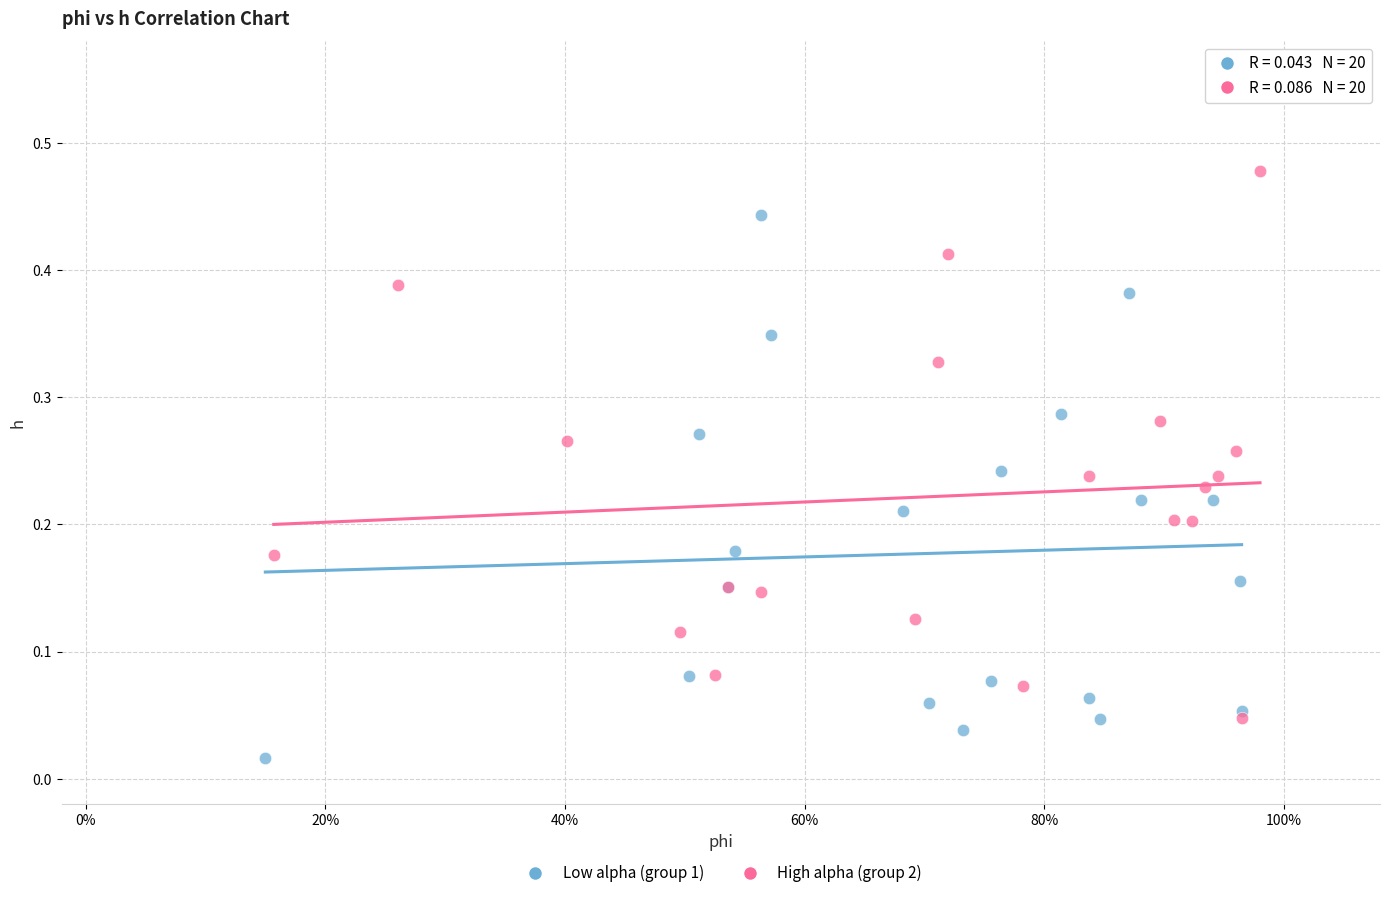

Which series contains the lowest Y value?

Low alpha (group 1)